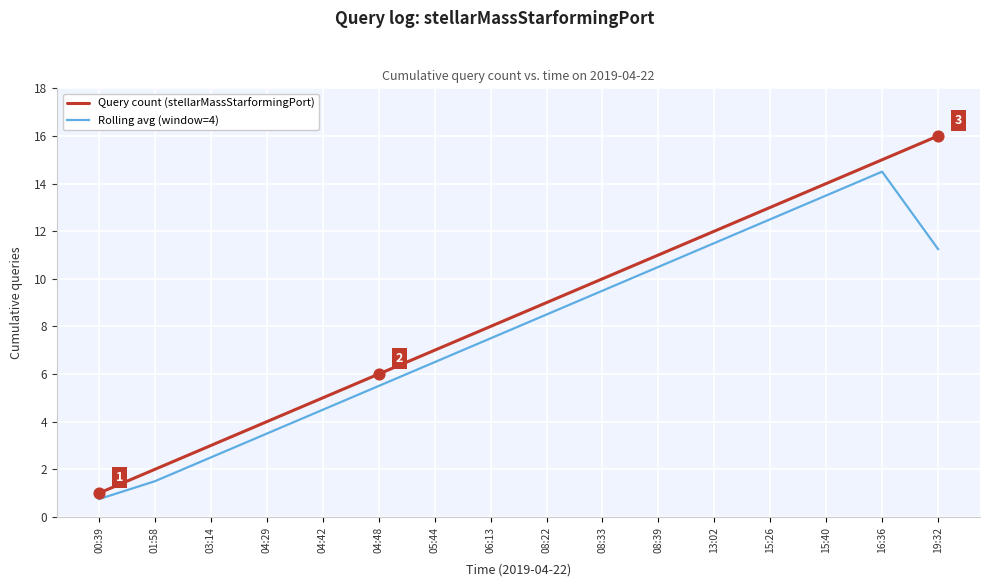

What is the difference between the highest and lowest values at 04:29?

0.5